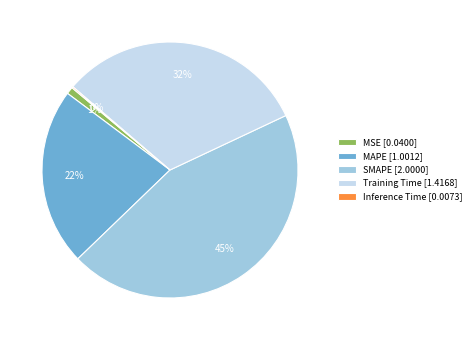

To the nearest percent, what portion does MAPE [1.0012] represent?

22%